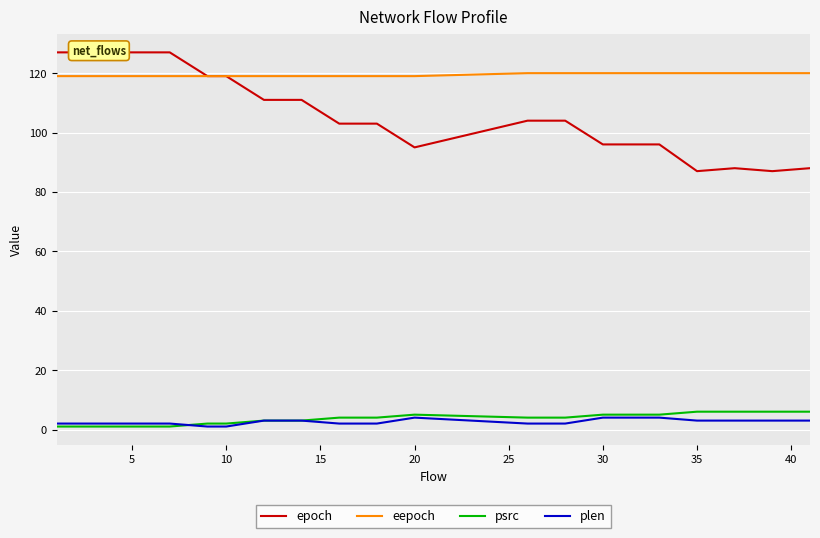

True or false: epoch and plen intersect in this chart.

False